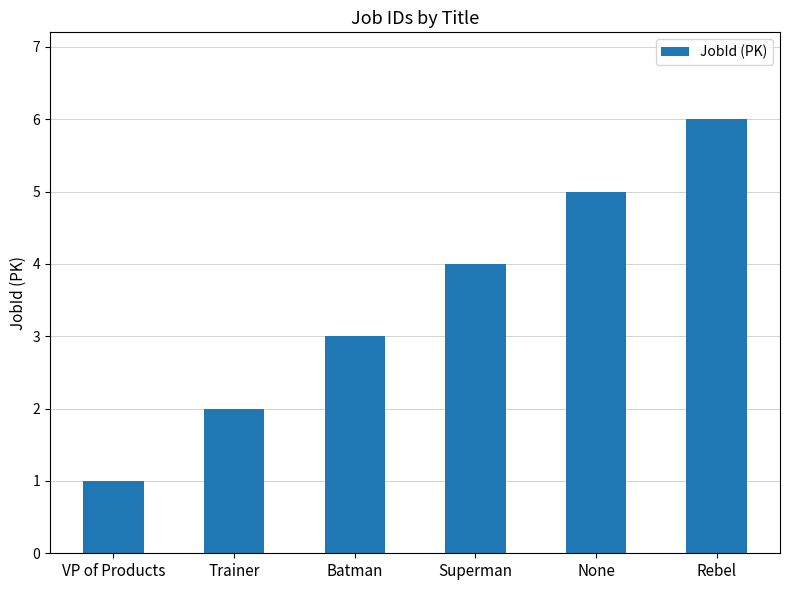

List the labels in order of value, largest first.

Rebel, None, Superman, Batman, Trainer, VP of Products